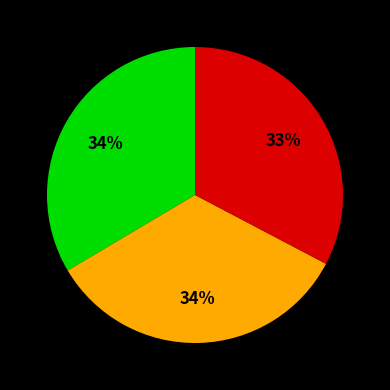

To the nearest percent, what is the average slice percentage?

33%